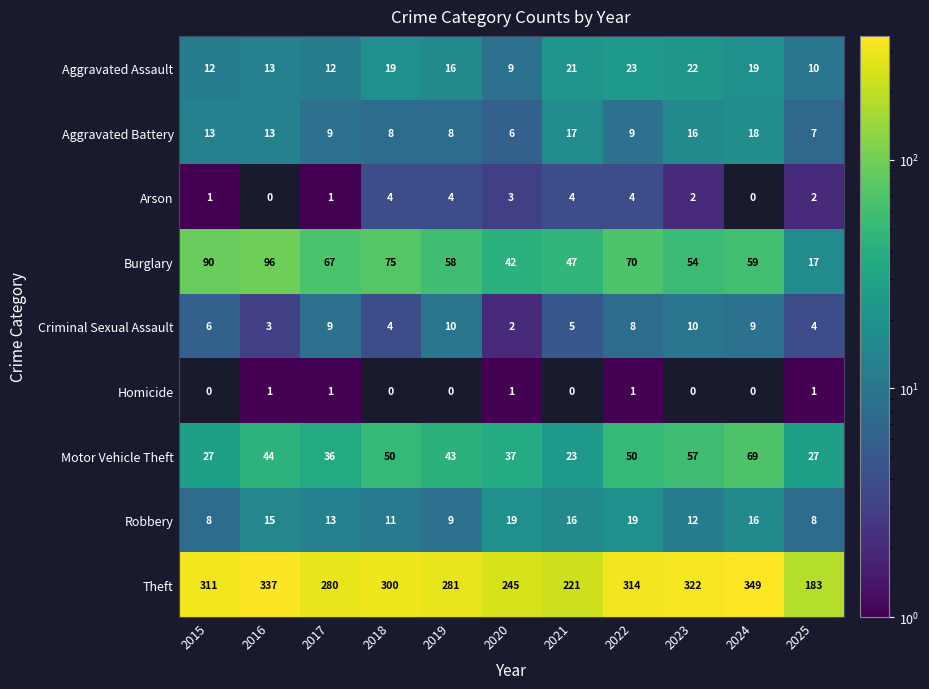

Is it true that Criminal Sexual Assault equals 14 at 2019?

False